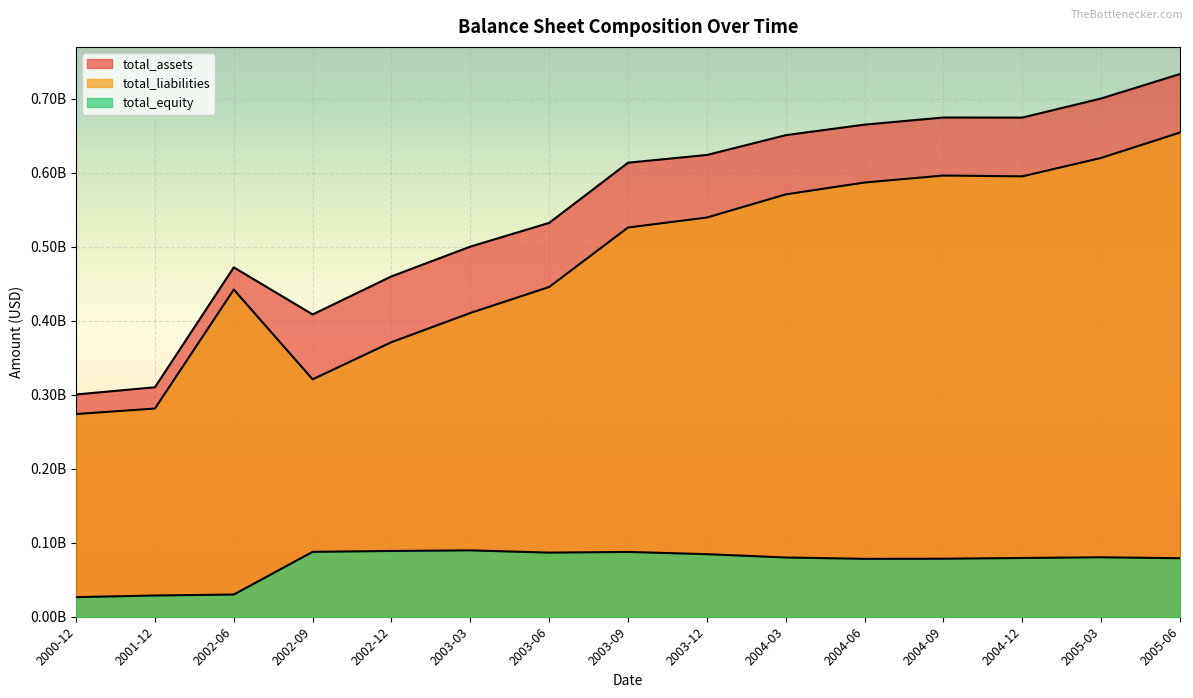

How many lines are shown in the chart?

3